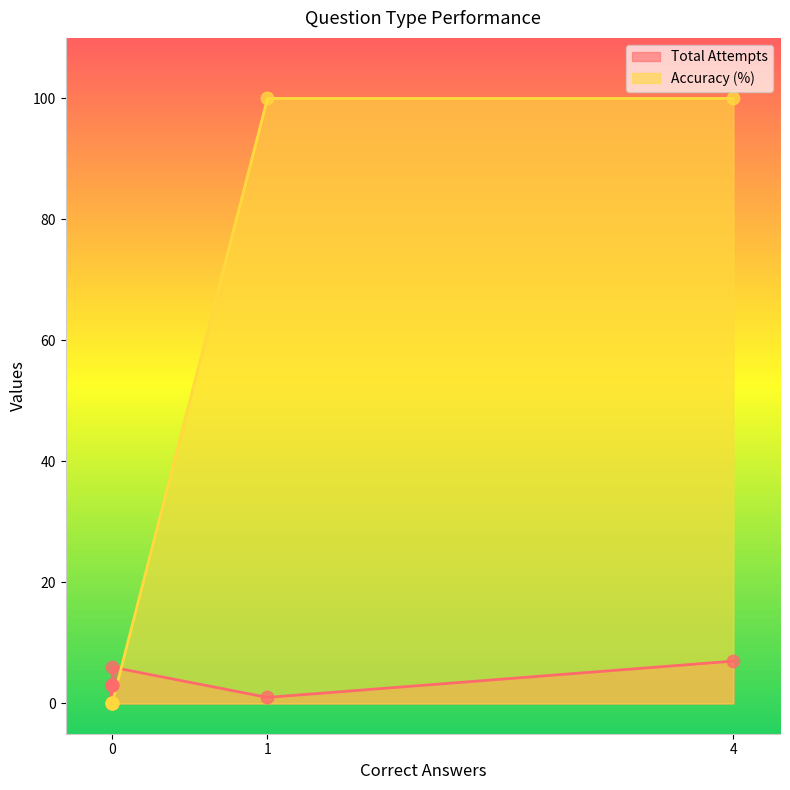

Which series has the largest Y range (max minus min)?

Accuracy (%)